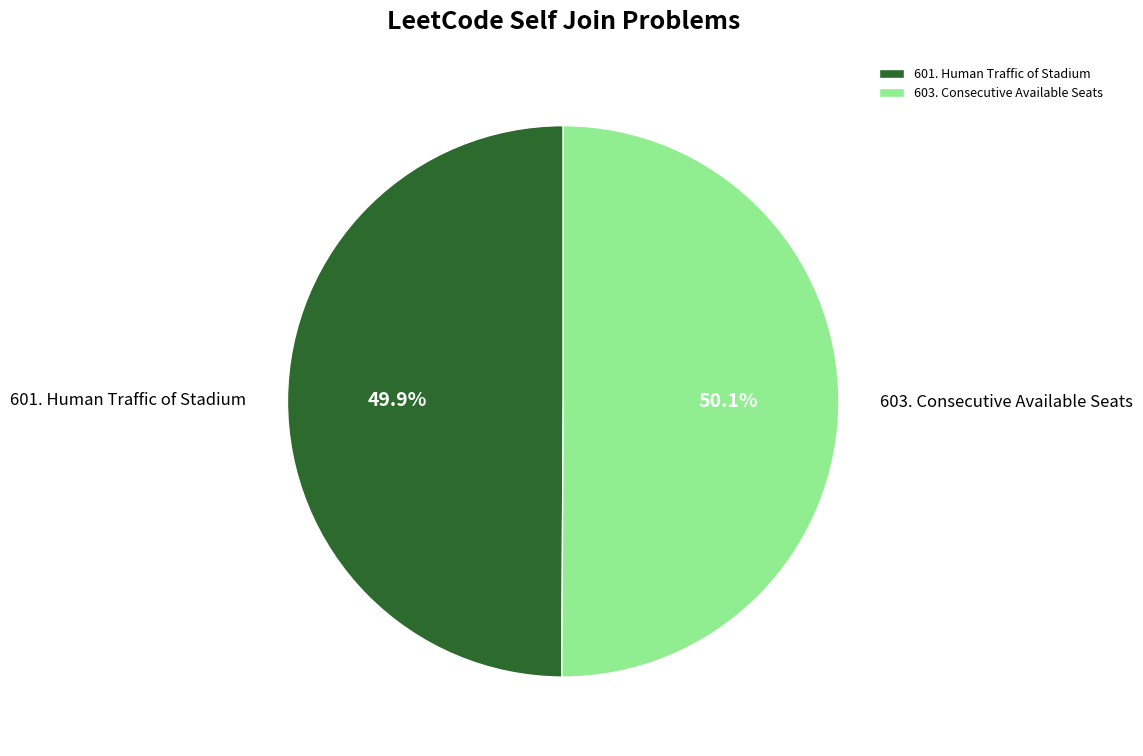

To the nearest percent, what portion does 603. Consecutive Available Seats represent?

50%